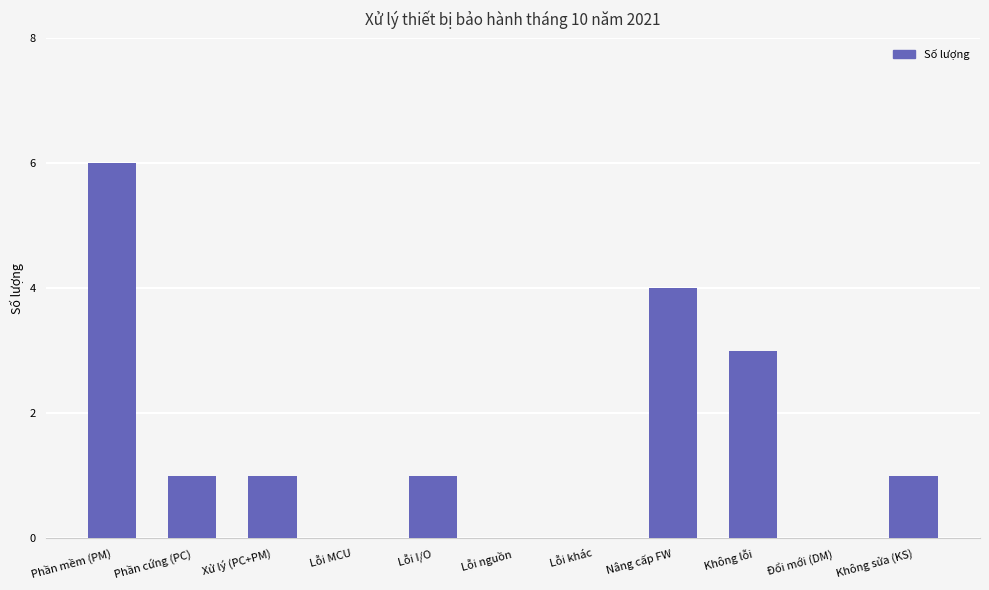

What is the sum of all values?

17